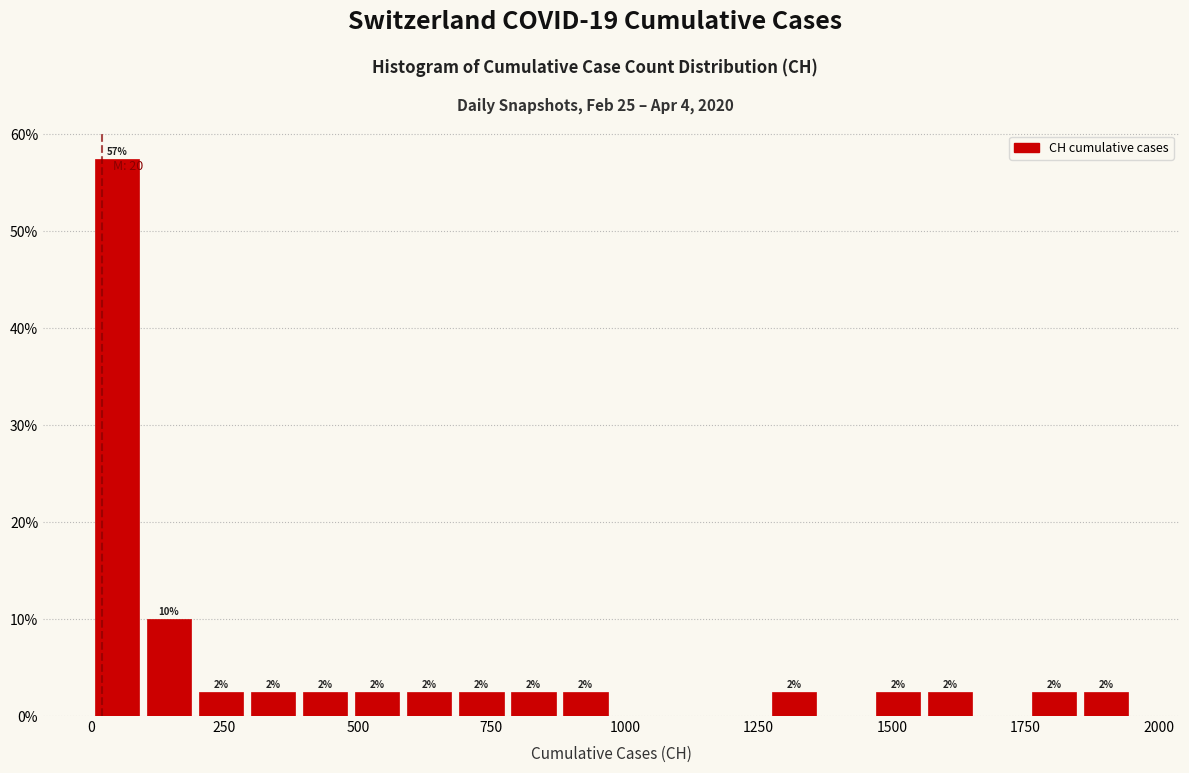

Read against the x-axis, roughly where is the centre of the tallest bar?

50